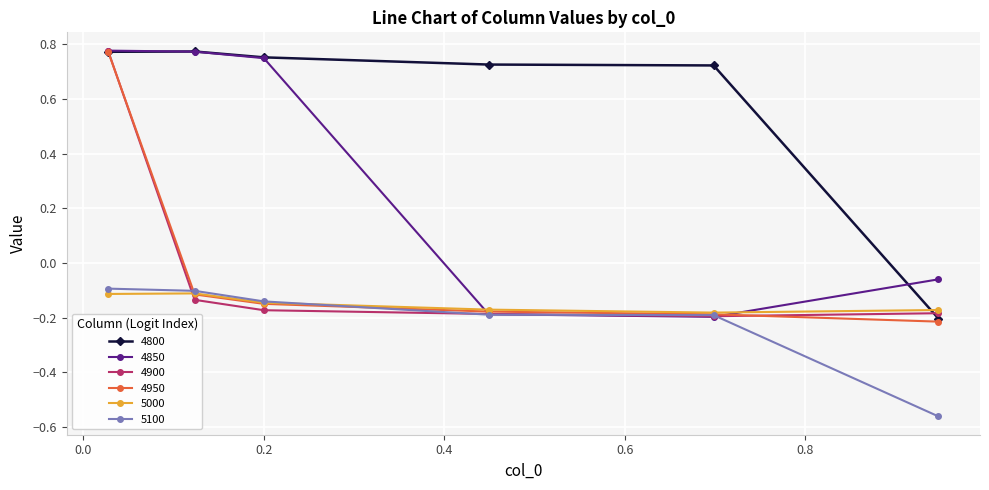

True or false: 5100 and 4800 cross at least once.

False